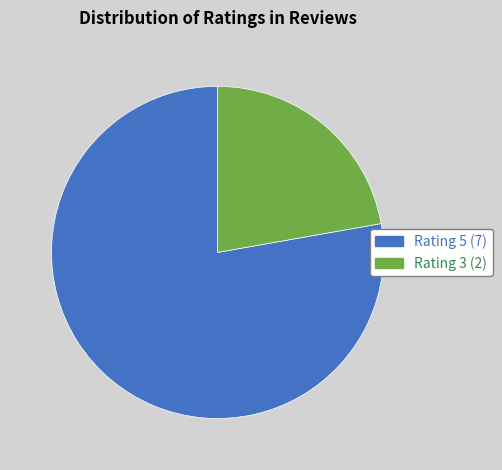

Is there a majority slice in this chart?

Yes